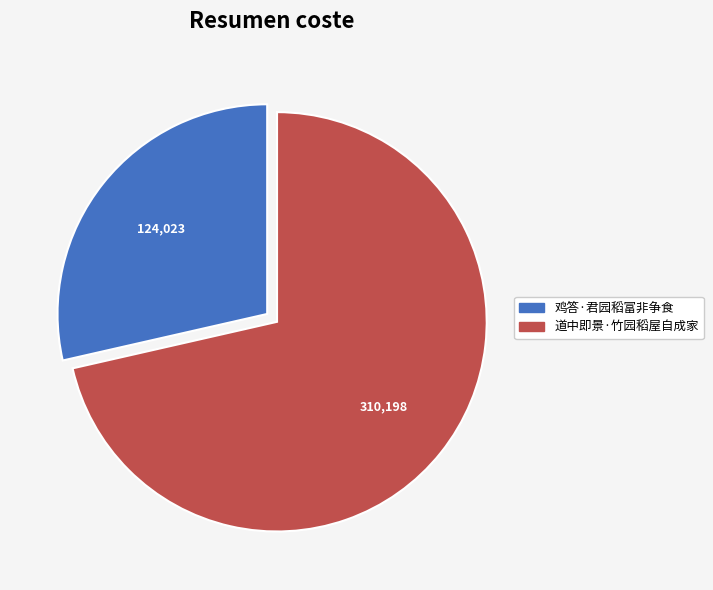

What is the ratio of the value at 鸡答·君园稻富非争食 to the value at 道中即景·竹园稻屋自成家?

0.4